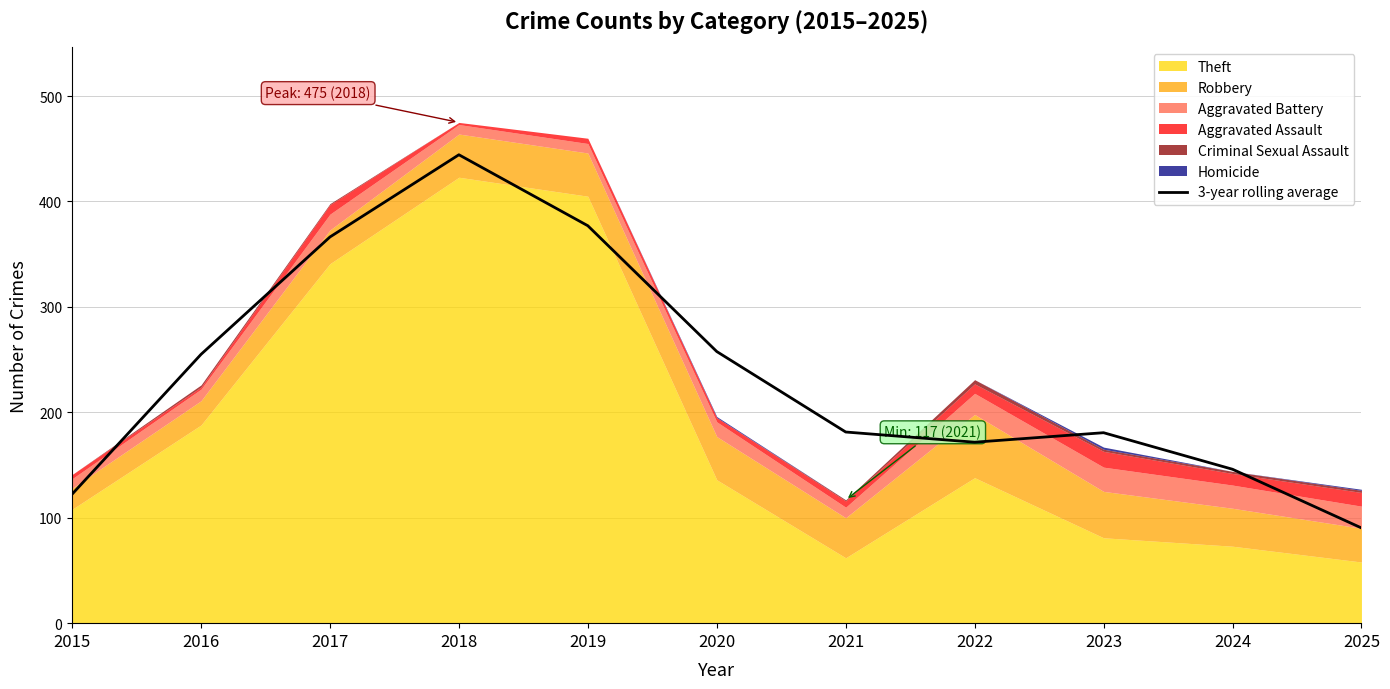

What is the maximum value for 3-year rolling average?

444.3